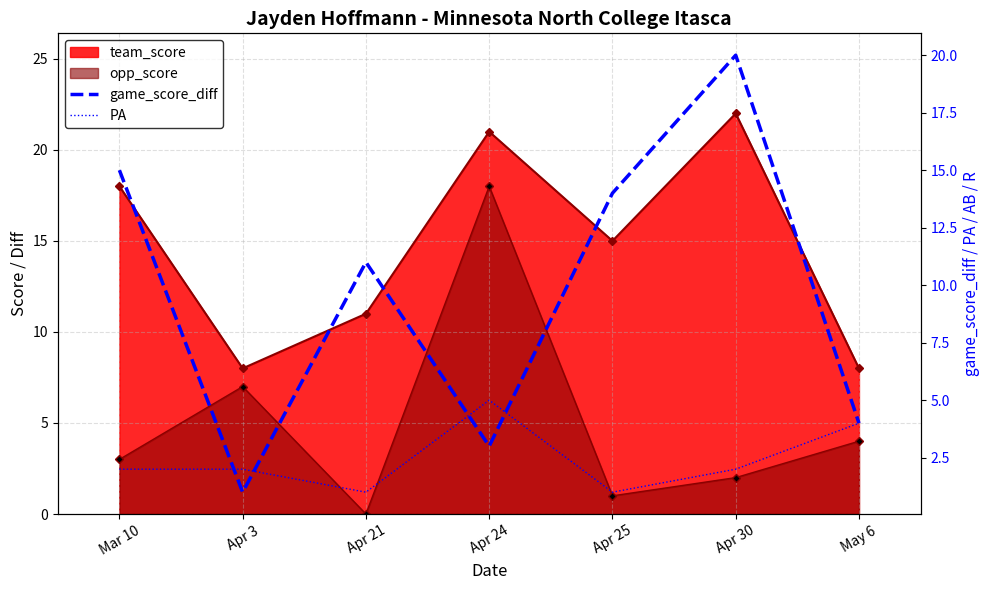

What is the label of the 1st point from the right?

May 6